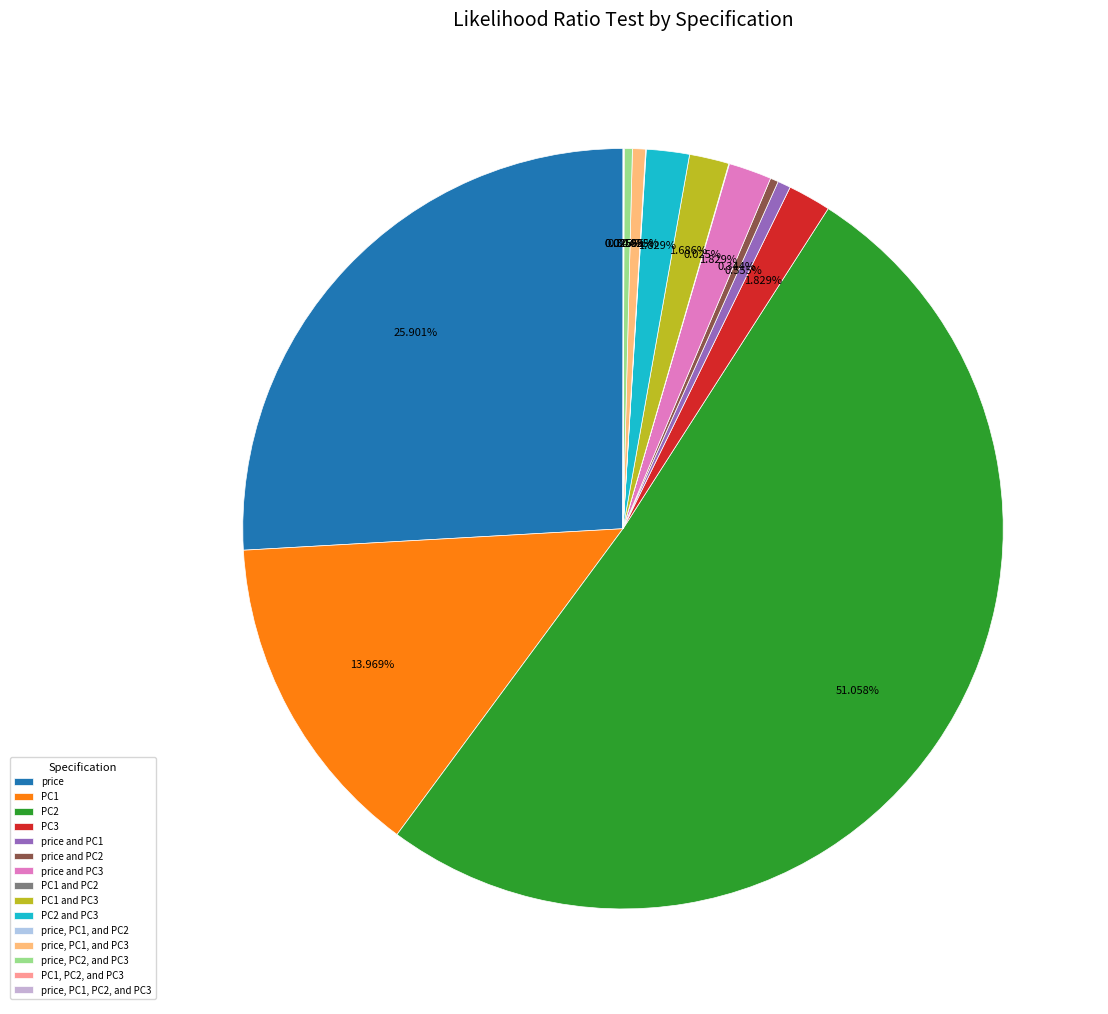

Which category has the biggest portion of the pie?

PC2